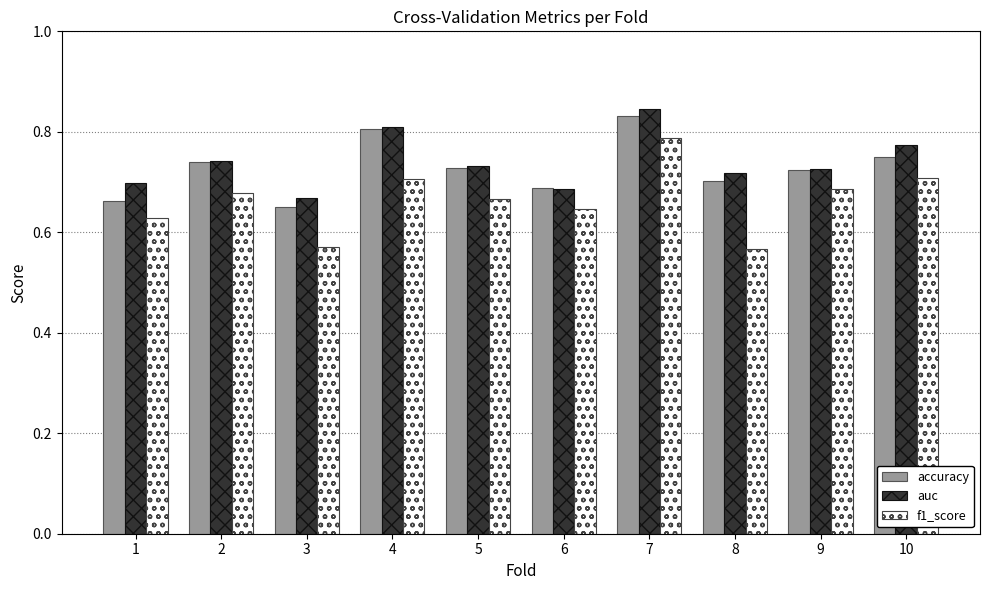

How many accuracy values are between 0 and 1?

10